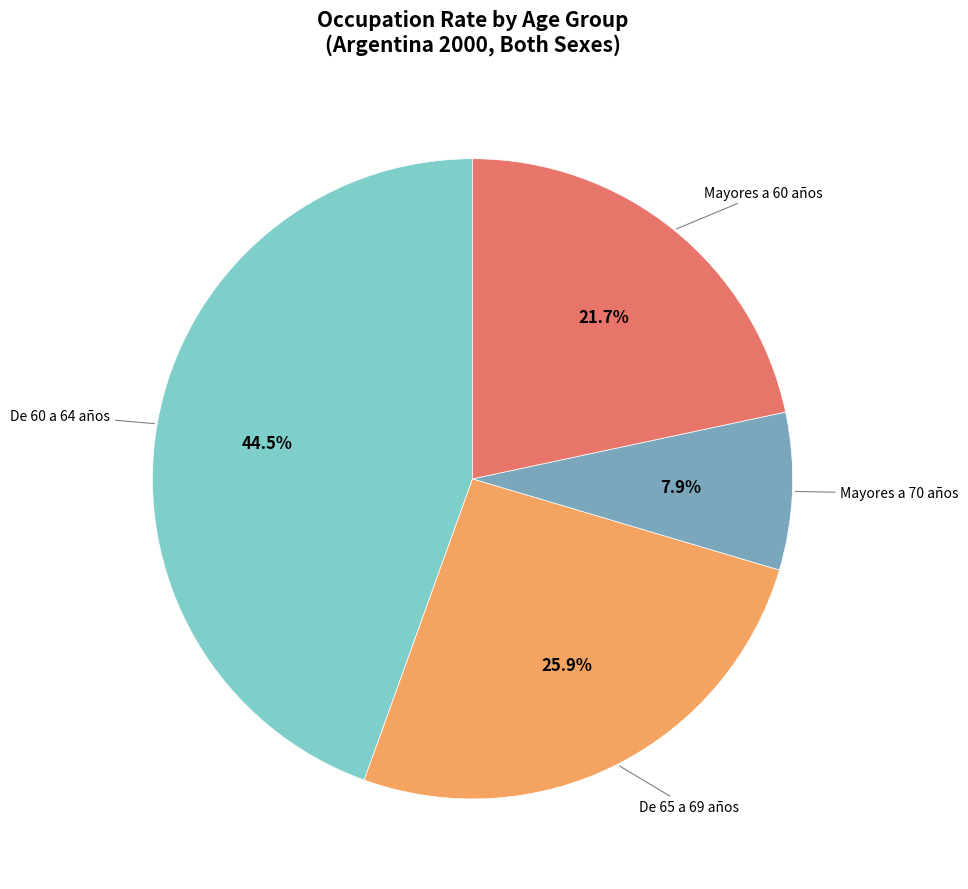

Is there a majority slice in this chart?

No